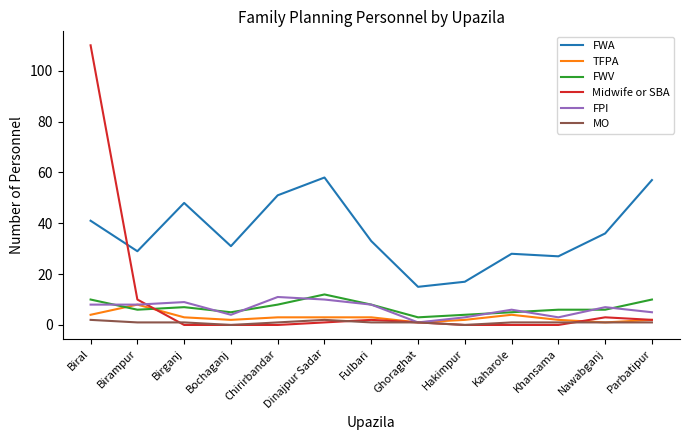

True or false: FWA and TFPA intersect in this chart.

False